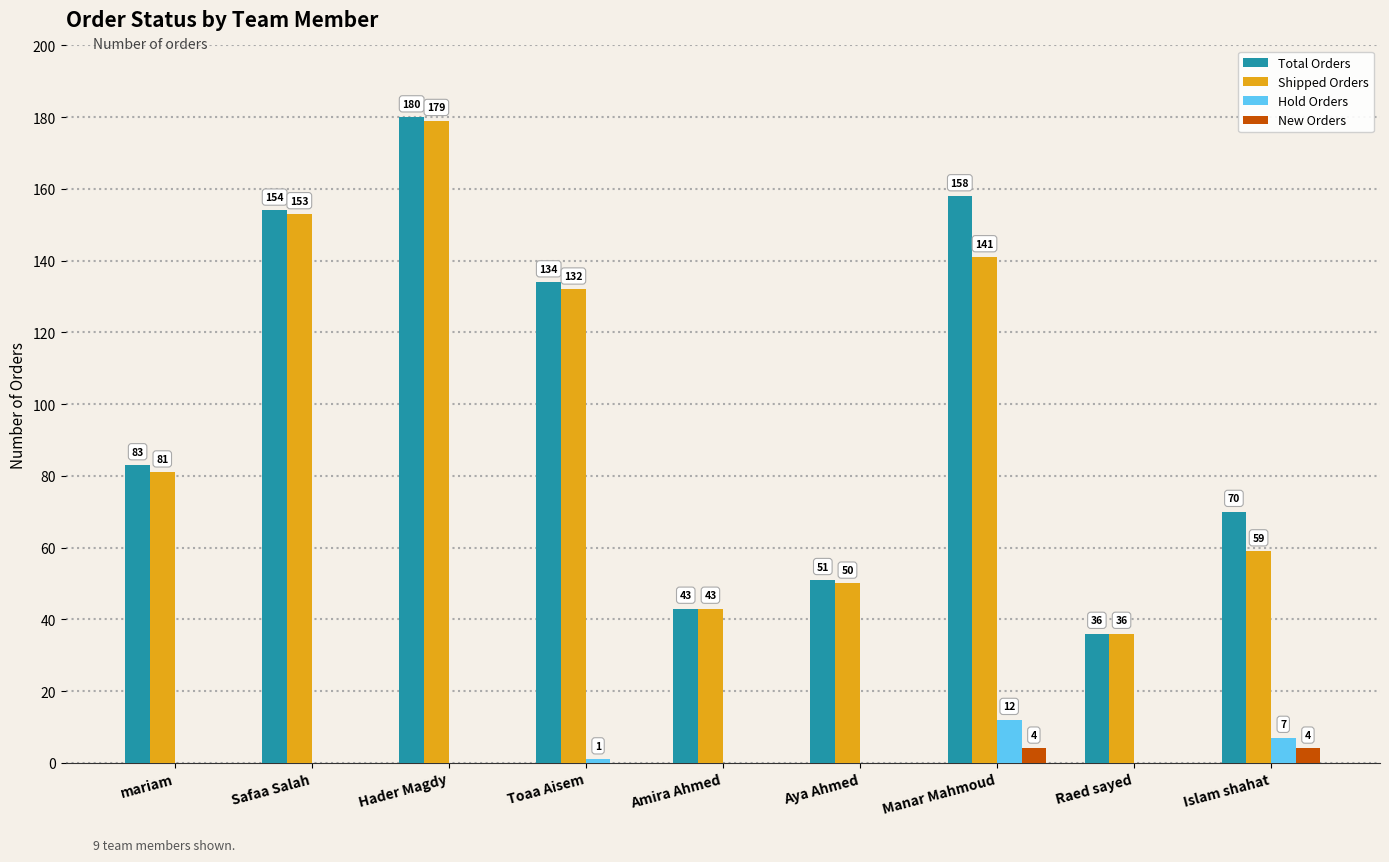

What are all the series names shown in the legend?

Total Orders, Shipped Orders, Hold Orders, New Orders